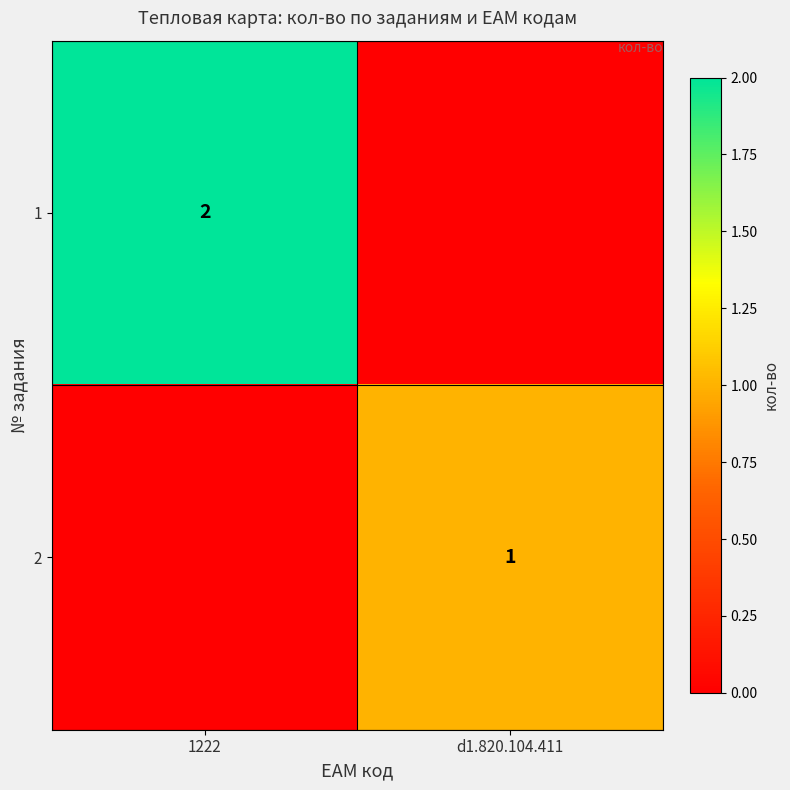

True or false: 2 has a value of 0 at d1.820.104.411.

False